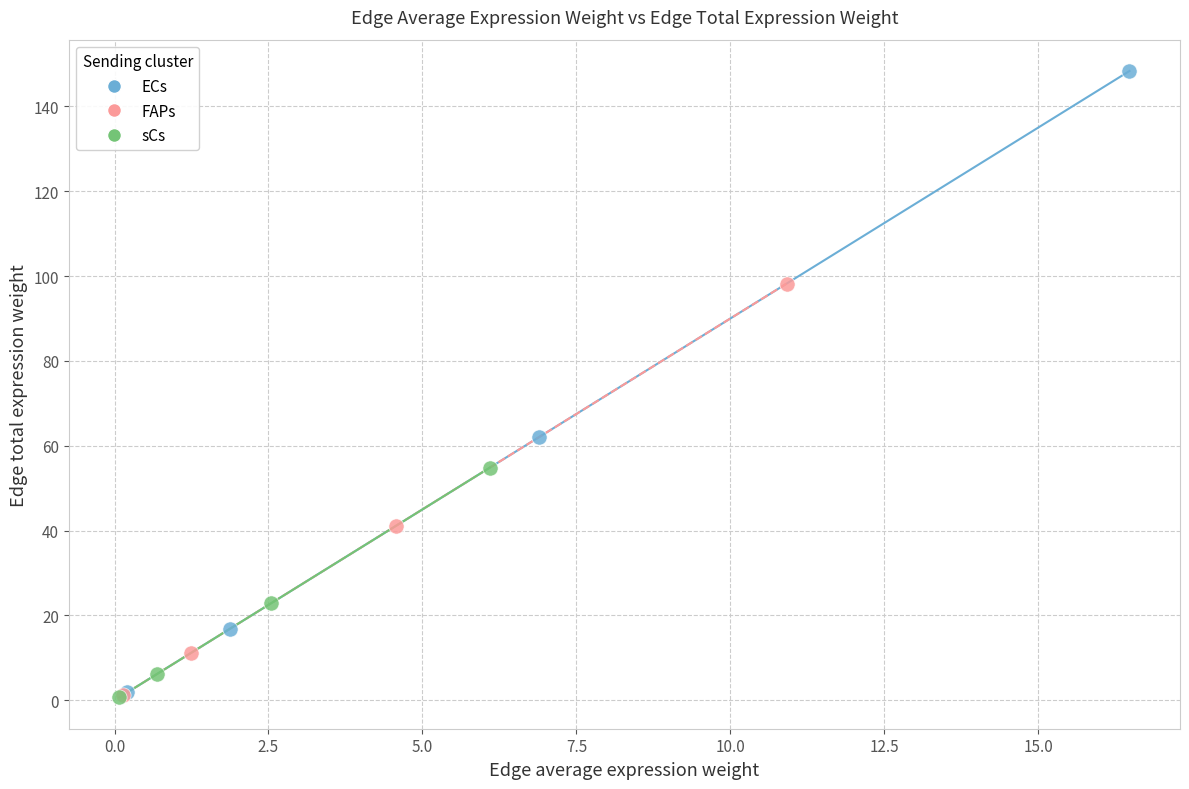

Which series contains the highest Y value?

ECs